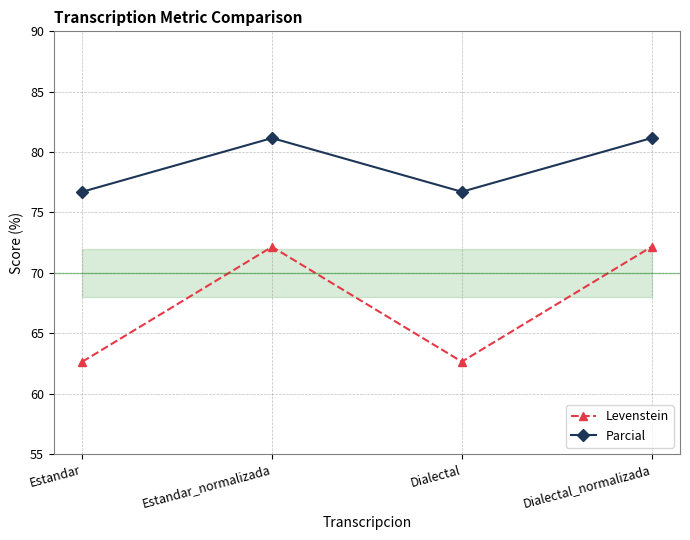

True or false: Levenstein and Parcial intersect in this chart.

False